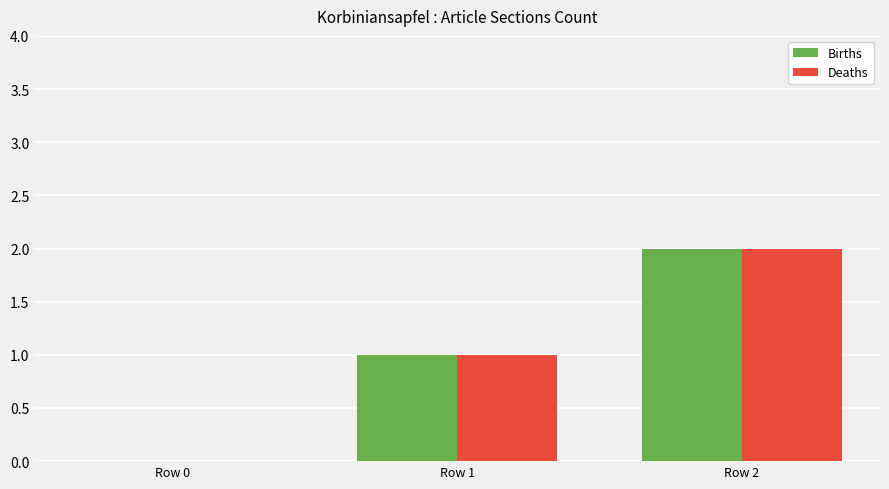

What is the sum of the Births values at Row 0 and Row 2?

2